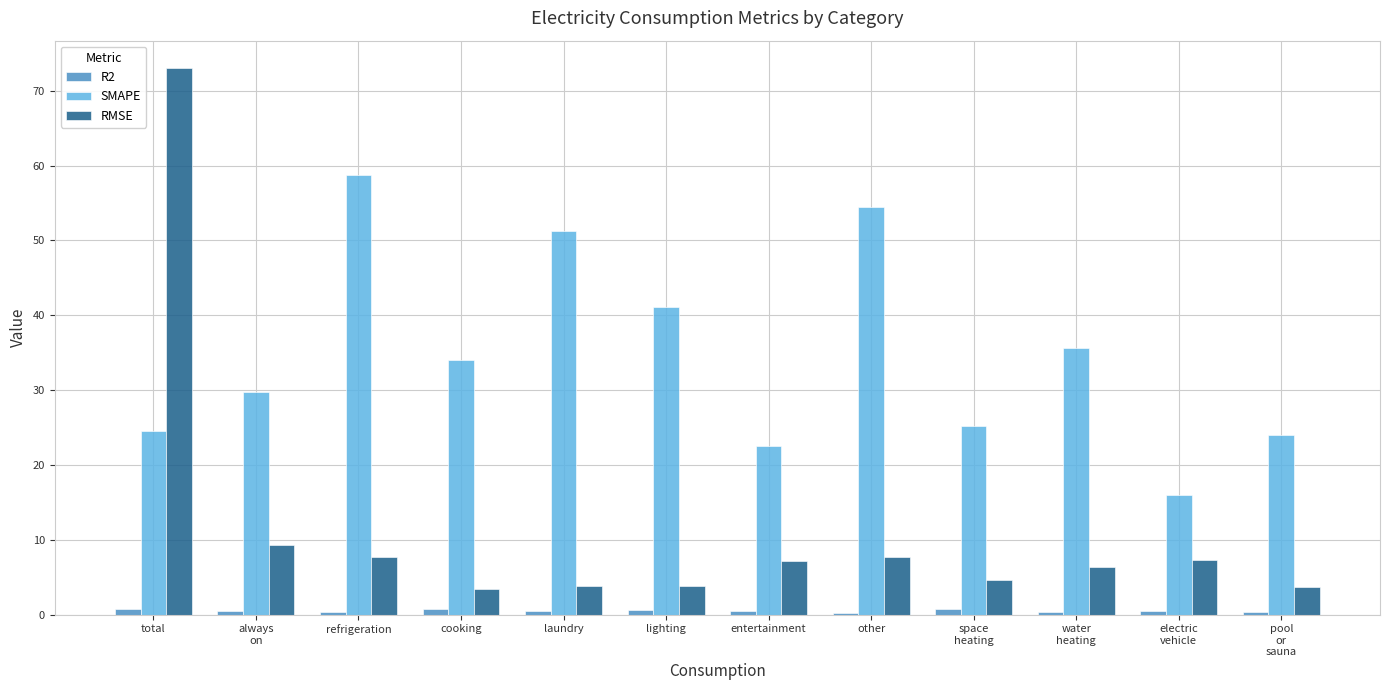

What is the sum of all RMSE values?

137.7